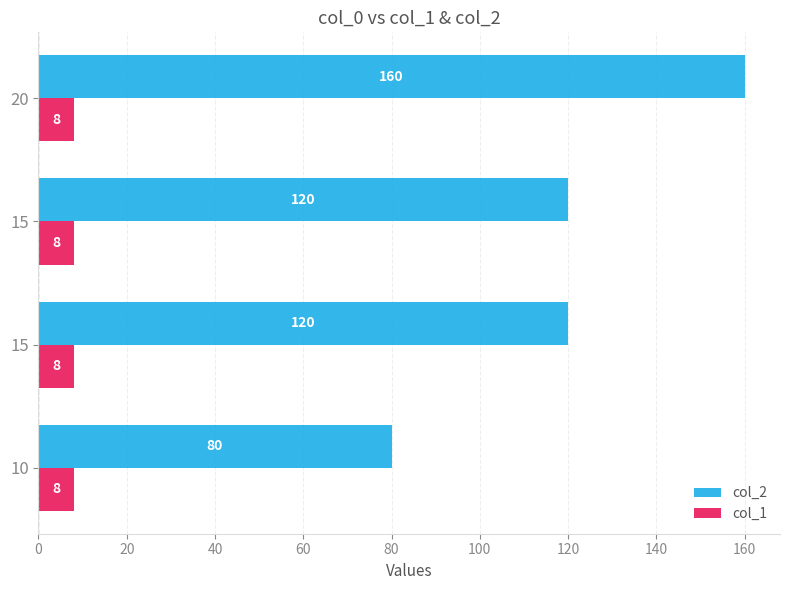

How many series are shown in this chart?

2